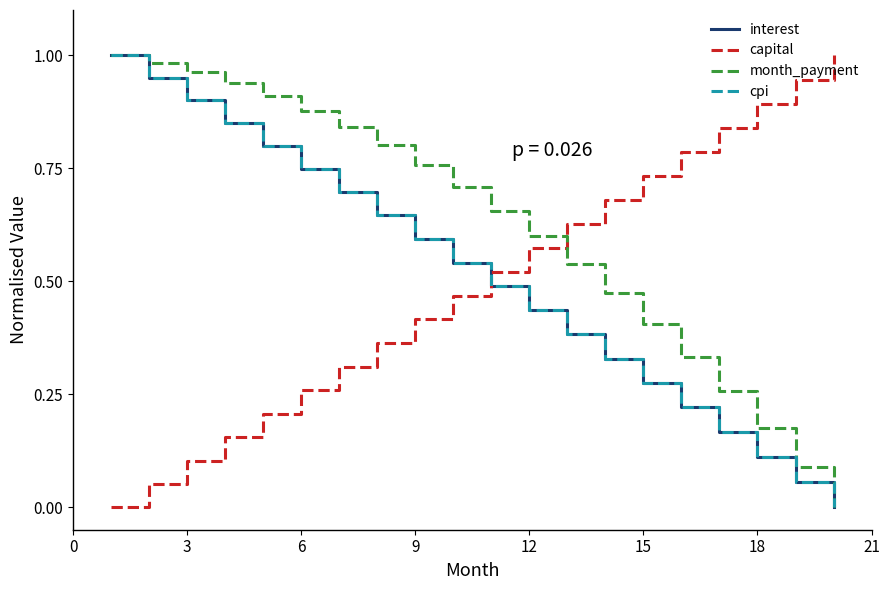

Which series ends up on top after the final intersection of month_payment and capital?

capital